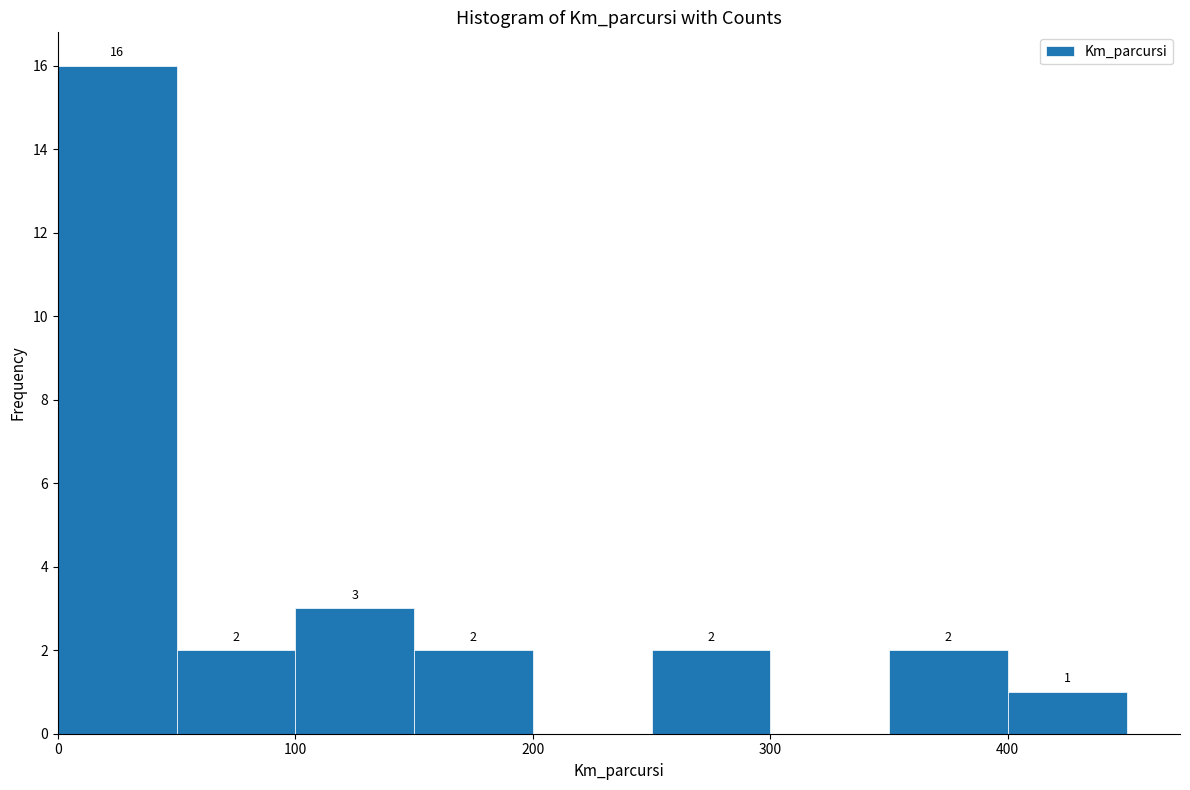

Over which range of the x-axis is the bar tallest?

0 to 50